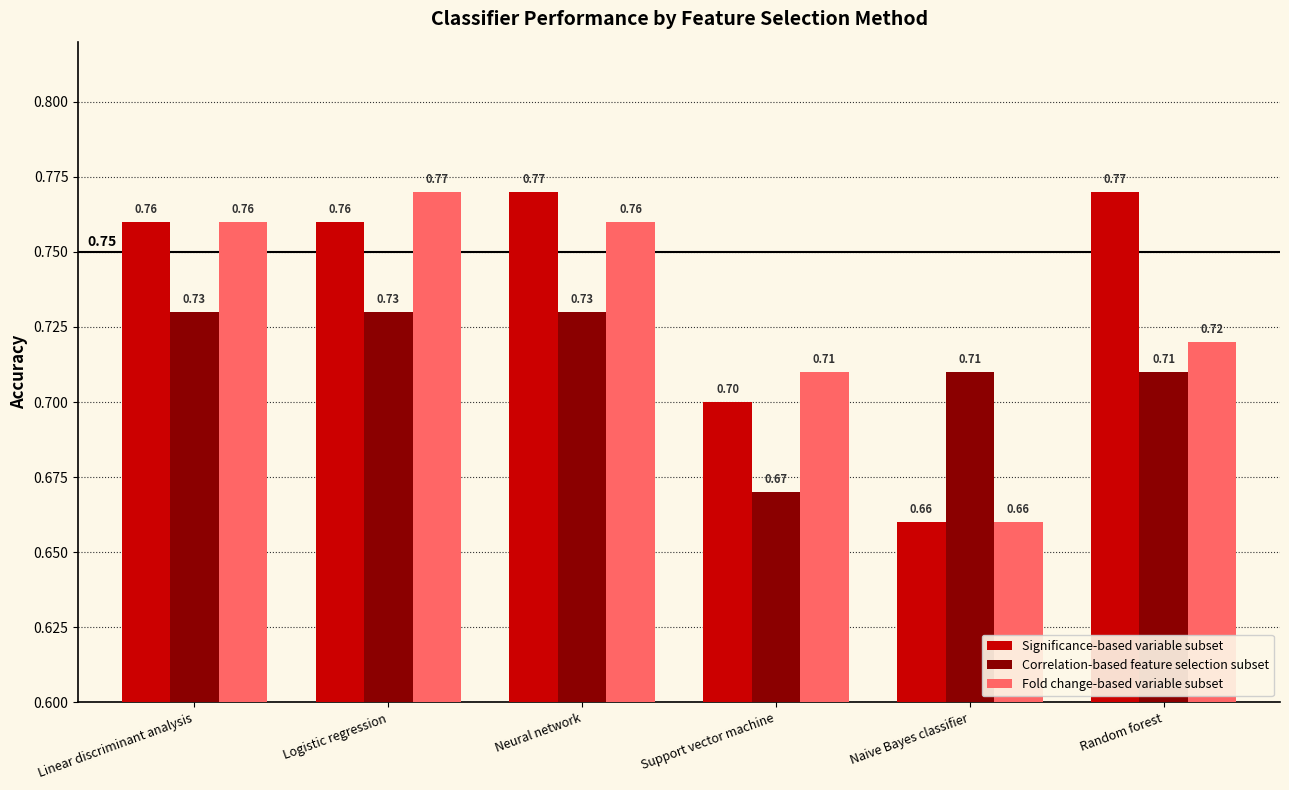

Which series changed the most between Logistic regression and Random forest?

Fold change-based variable subset